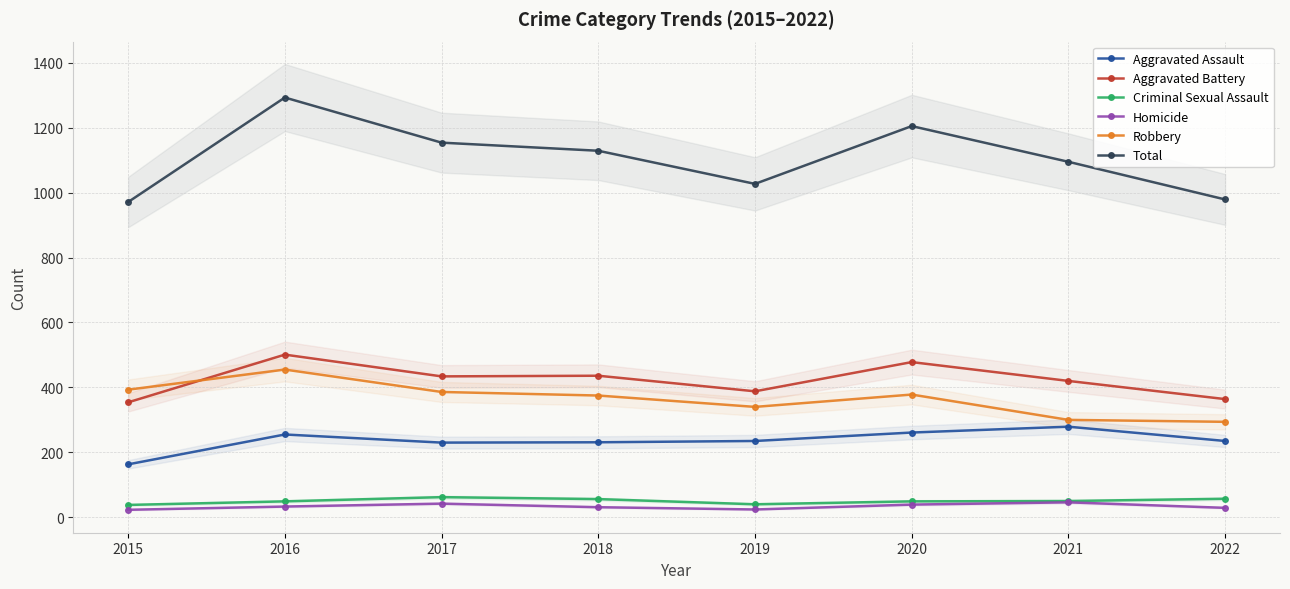

What is the sum of the Total values at 2022 and 2017?

2133